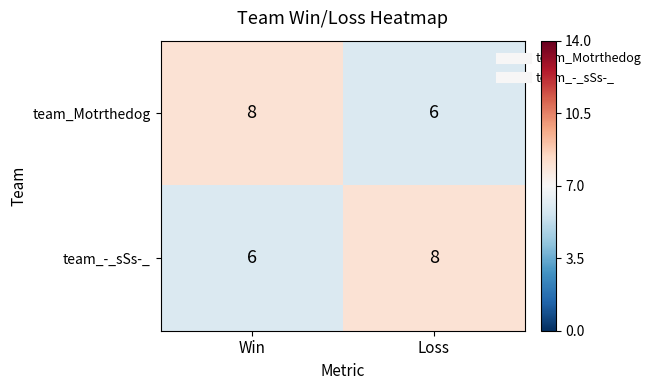

Is it true that team_Motrthedog equals 2 at Win?

False